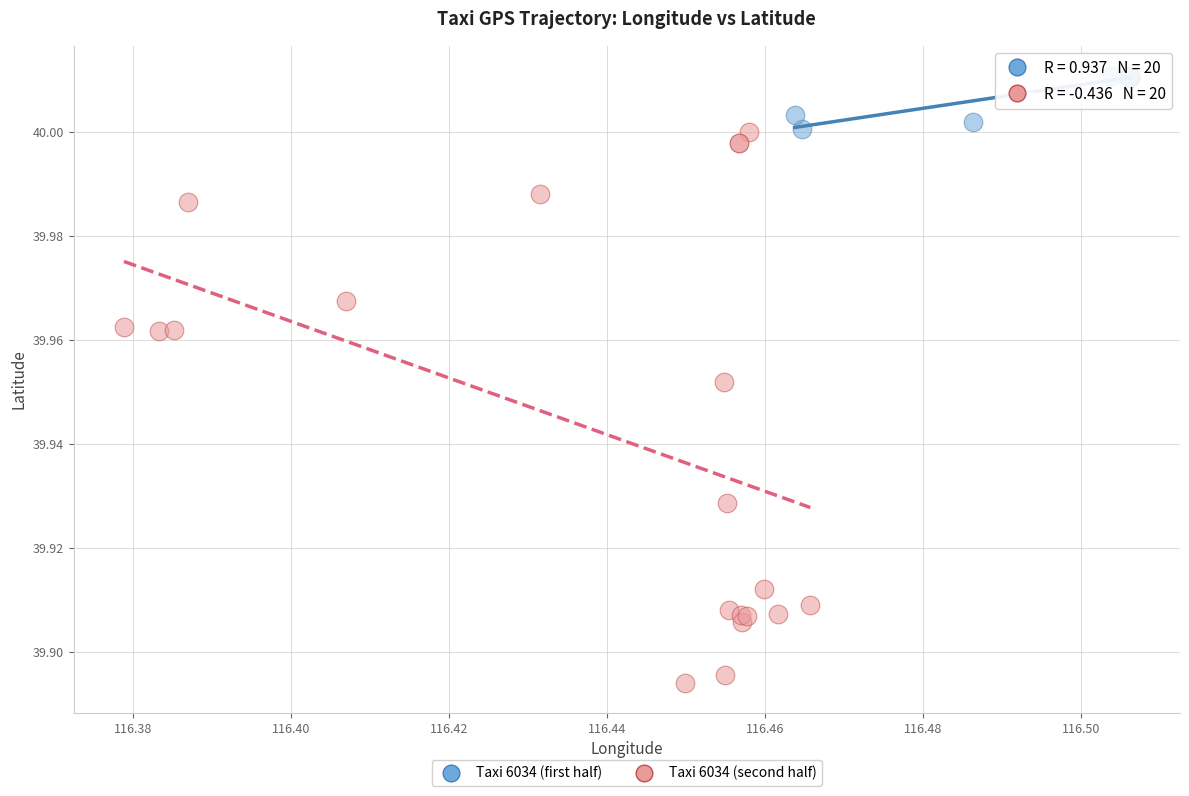

Which series reaches the minimum Y coordinate?

Taxi 6034 (second half)